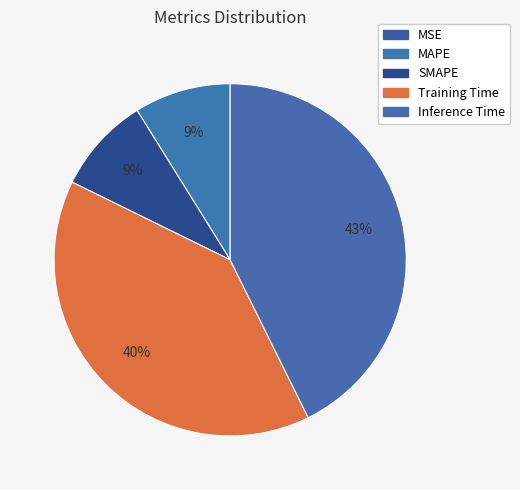

Do SMAPE and MAPE together represent more than half of the pie?

No